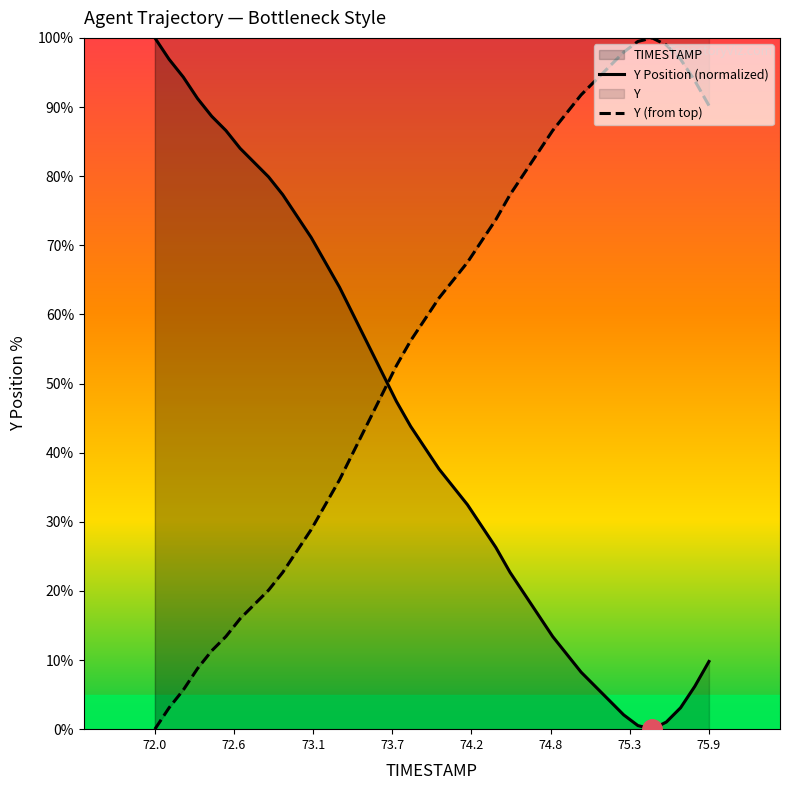

List the series in order of their overall mean, highest first.

Y (from top), Y Position (normalized)